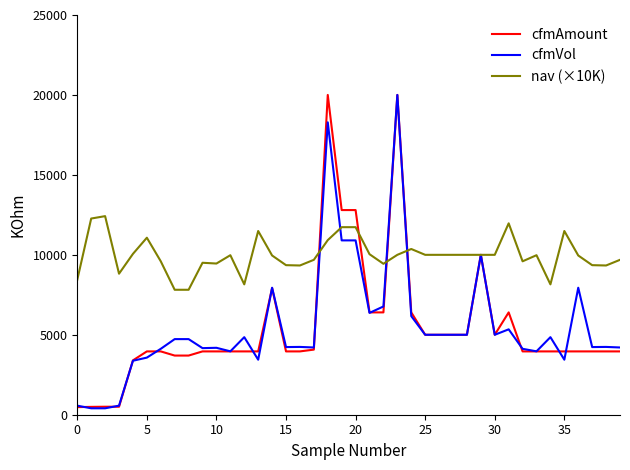

Which series has the largest total across all categories?

nav (×10K)